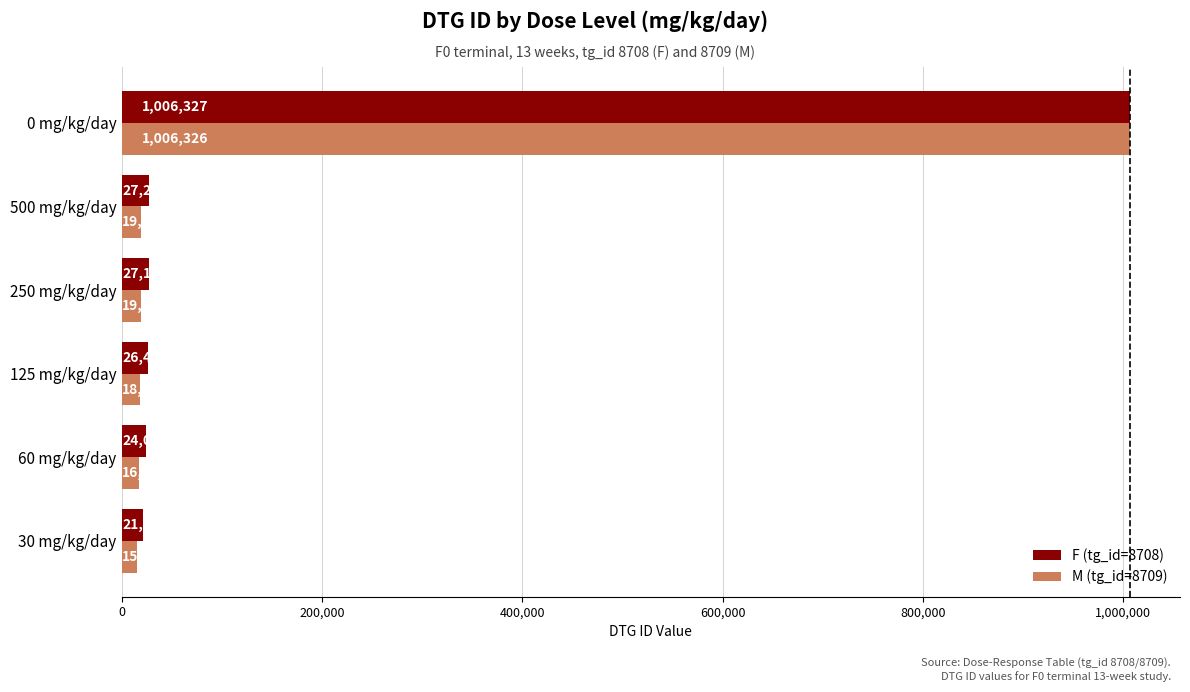

Which series has the largest total across all categories?

F (tg_id=8708)